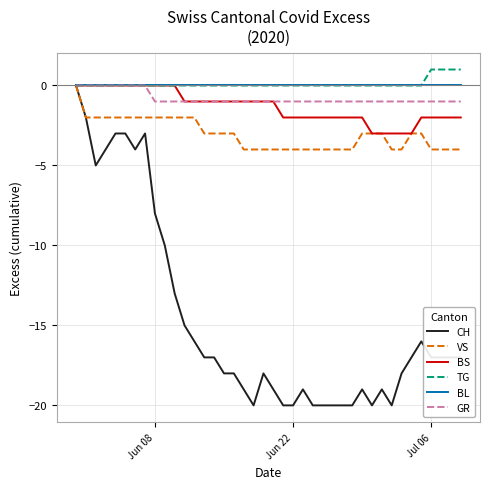

Does the chart display data point markers on the line(s)?

No